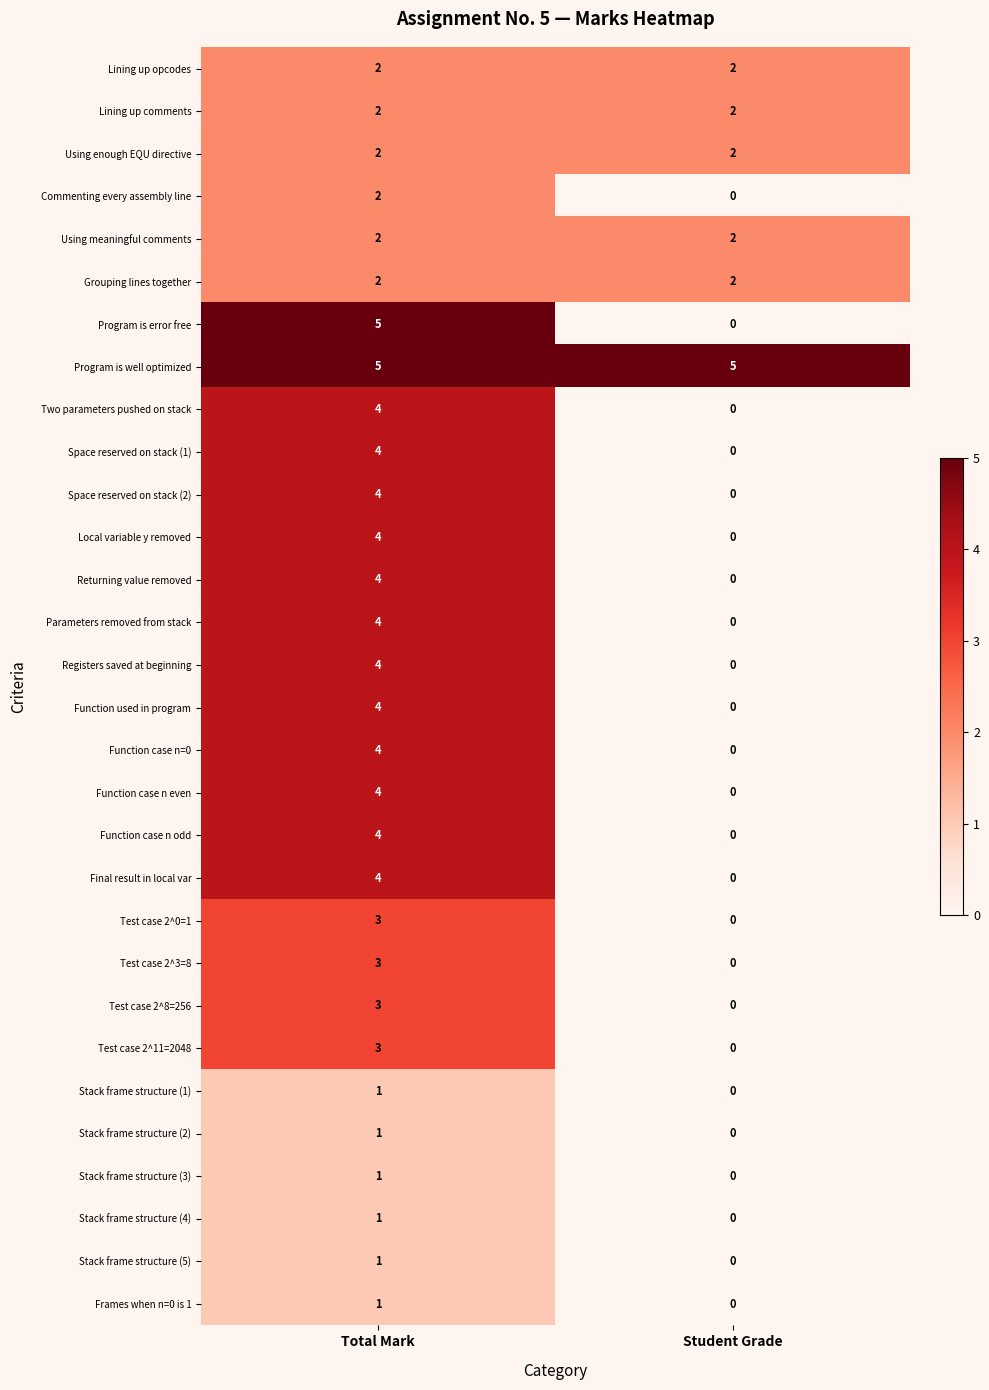

The Using meaningful comments series shows 2 at Student Grade. True or false?

True